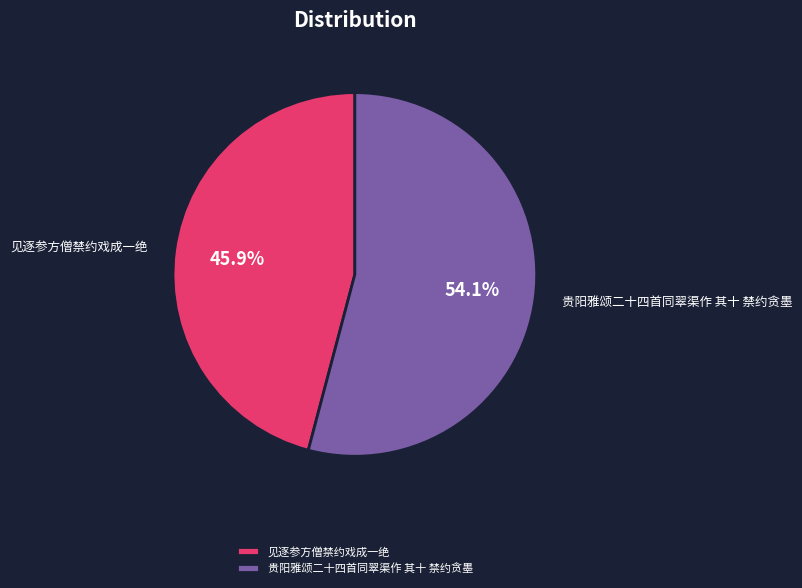

What percentage is the 贵阳雅颂二十四首同翠渠作 其十 禁约贪墨 slice, to the nearest percent?

54%